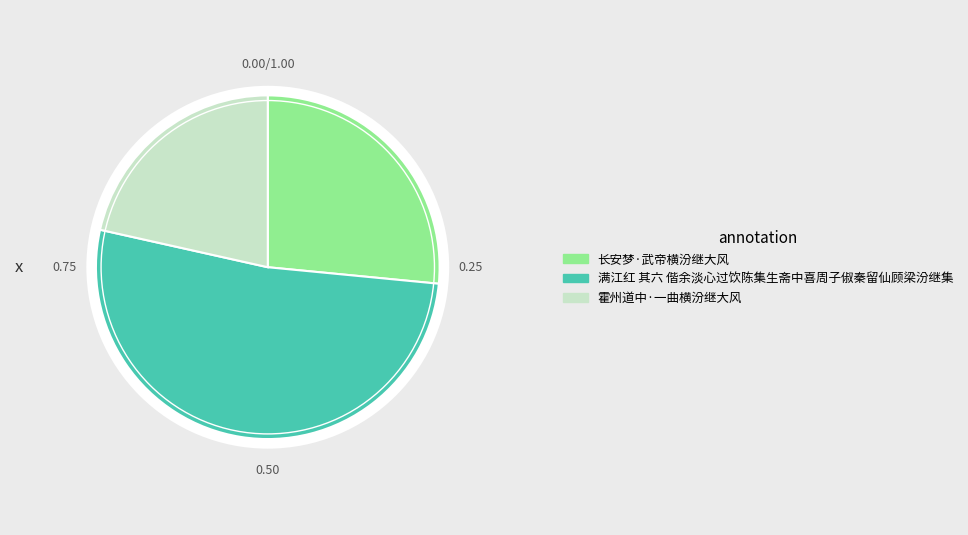

Combined, what portion of the pie is 霍州道中·一曲横汾继大风 and 长安梦·武帝横汾继大风?

48.0%